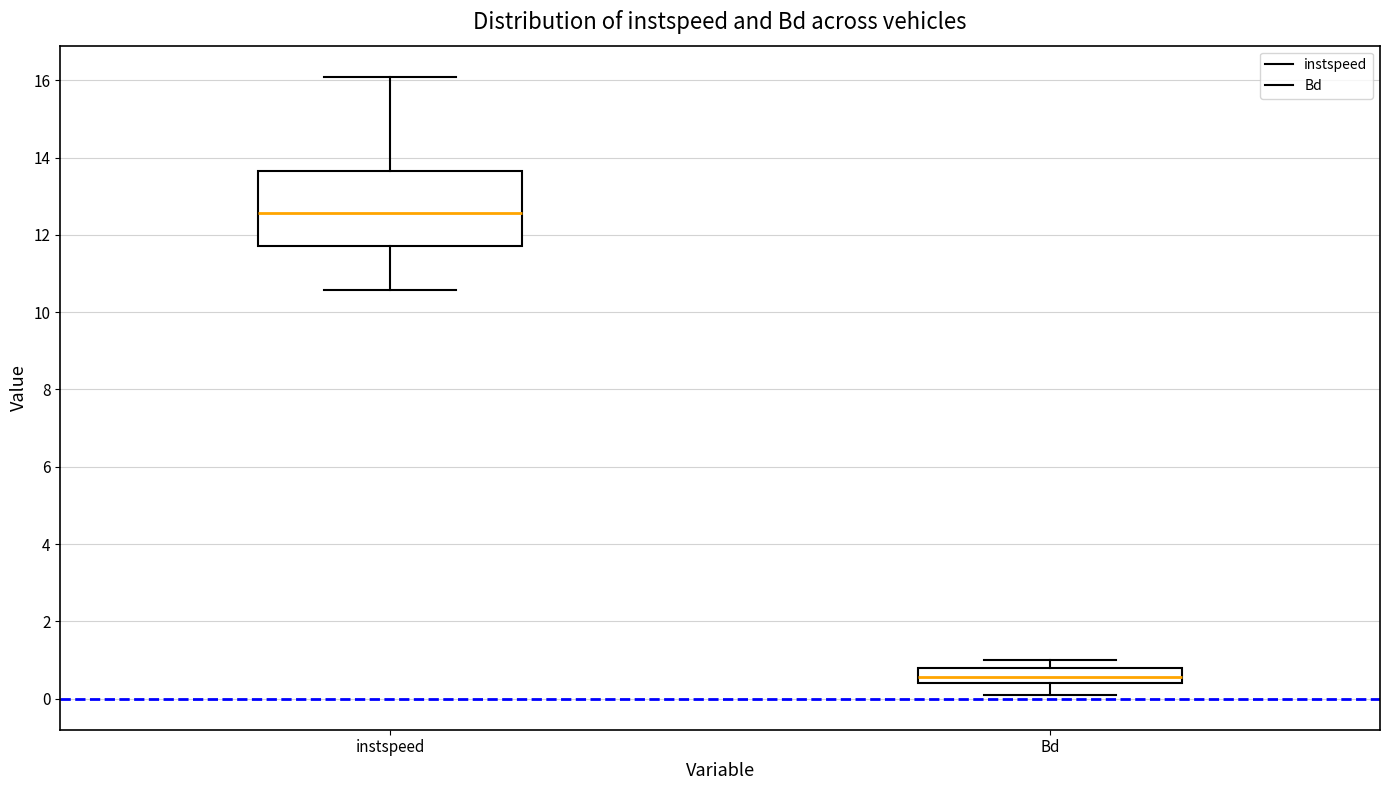

Comparing the boxes themselves (not the whiskers), which one is the tallest?

instspeed